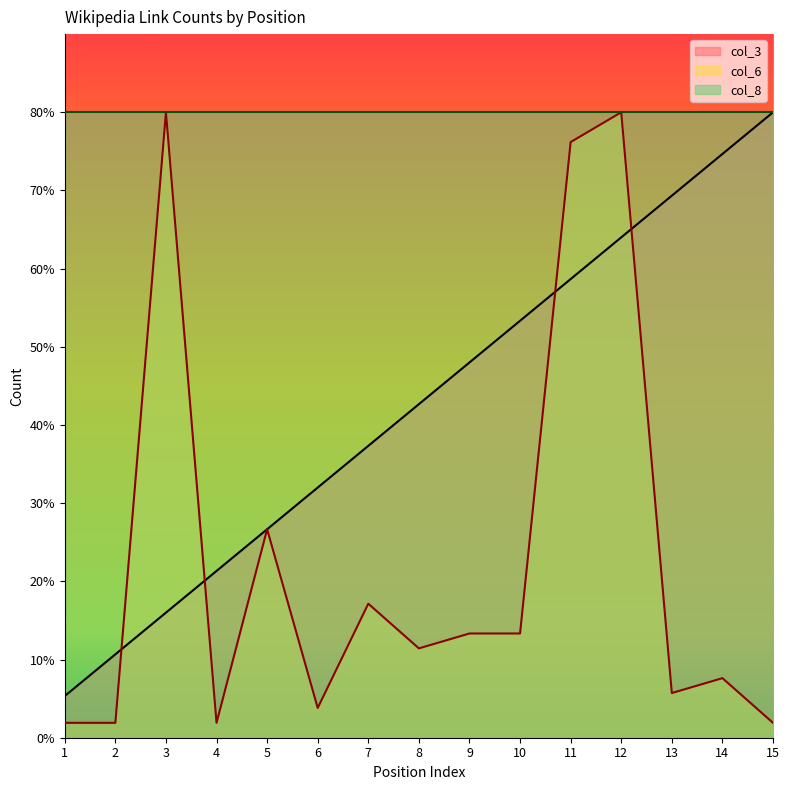

True or false: col_6 has a value of 0.6 at 1.

False